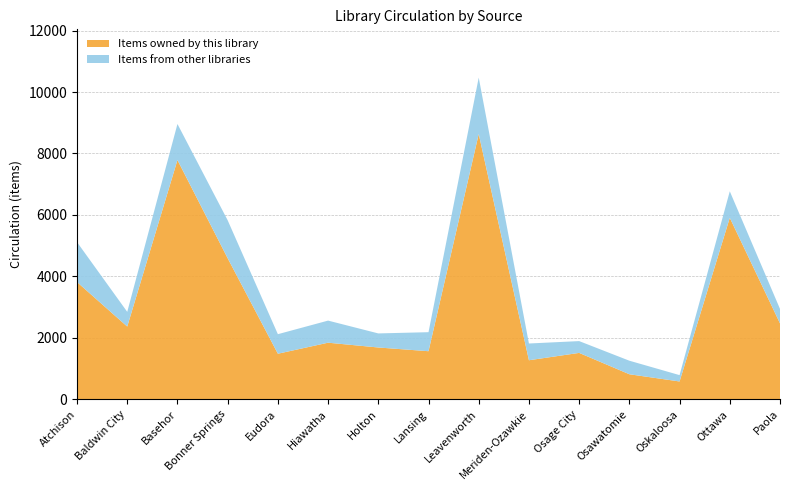

Reading left to right, transcribe all the data shown in this chart.

Items owned by this library: Atchison=3815	Baldwin City=2367	Basehor=7786	Bonner Springs=4590	Eudora=1483	Hiawatha=1842	Holton=1686	Lansing=1565	Leavenworth=8633	Meriden-Ozawkie=1271	Osage City=1510	Osawatomie=815	Oskaloosa=580	Ottawa=5906	Paola=2471
Items from other libraries: Atchison=1300	Baldwin City=479	Basehor=1173	Bonner Springs=1236	Eudora=636	Hiawatha=719	Holton=458	Lansing=619	Leavenworth=1836	Meriden-Ozawkie=545	Osage City=384	Osawatomie=441	Oskaloosa=207	Ottawa=863	Paola=471